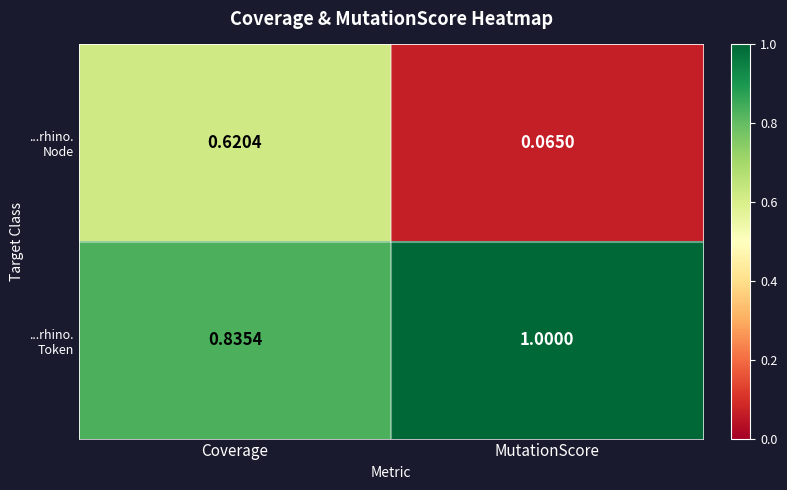

Which label corresponds to the largest value in the chart?

MutationScore